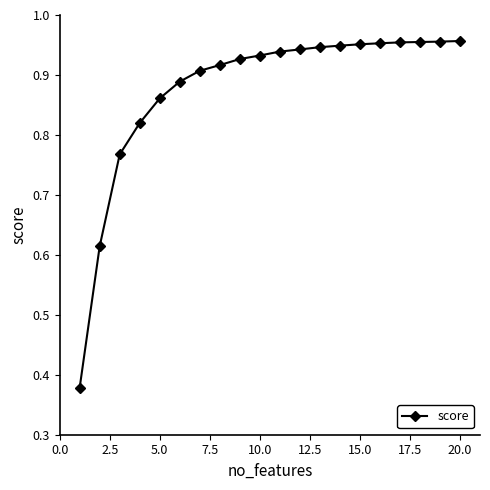

What is the difference between the maximum and second lowest values?

0.3